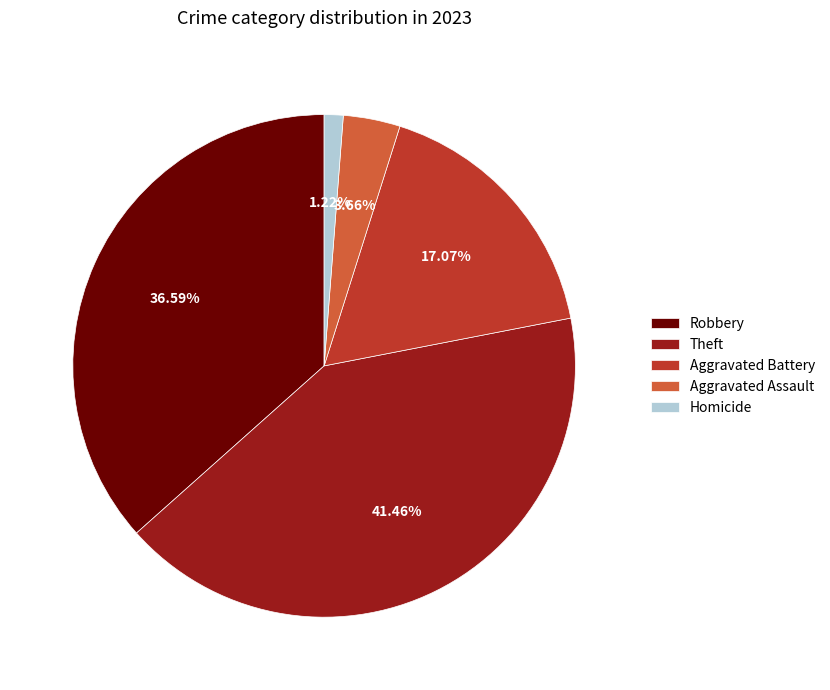

How many segments does this pie chart have?

5